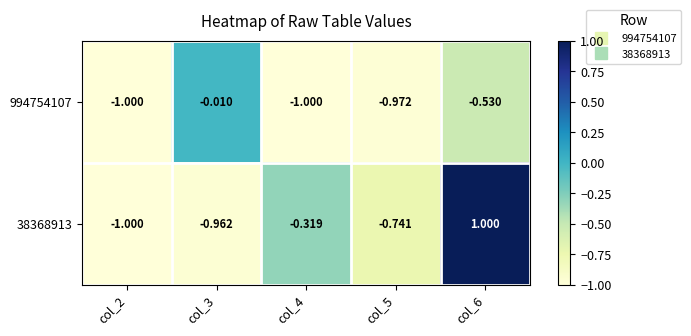

Is the value of 994754107 at col_6 greater than the value of 38368913 at col_4?

No